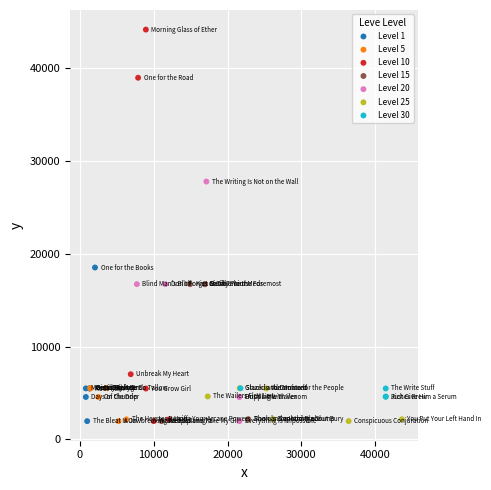

What are all the series names shown in the legend?

Level 1, Level 5, Level 10, Level 15, Level 20, Level 25, Level 30